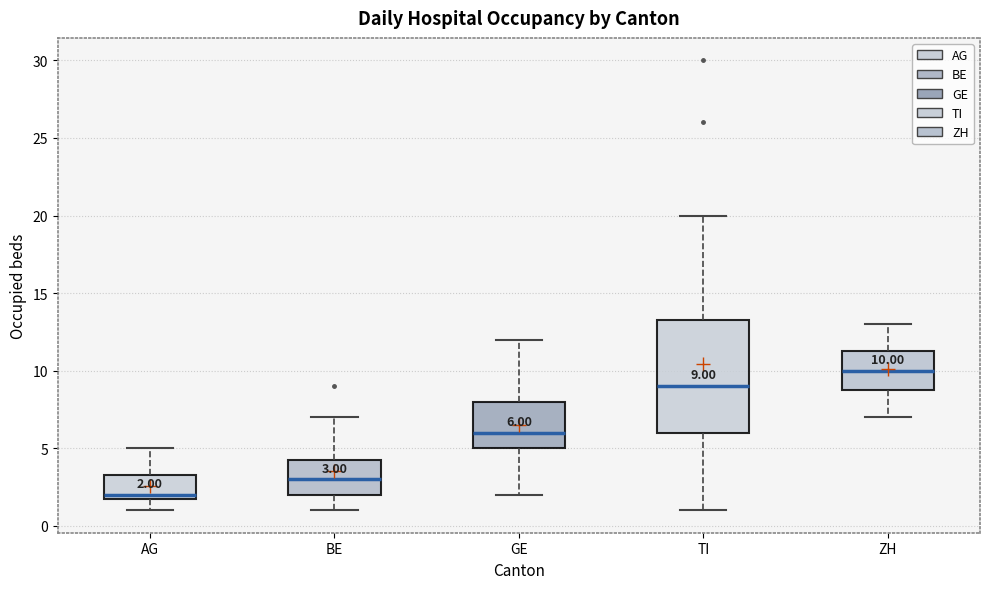

Which box's median line is the lowest?

AG